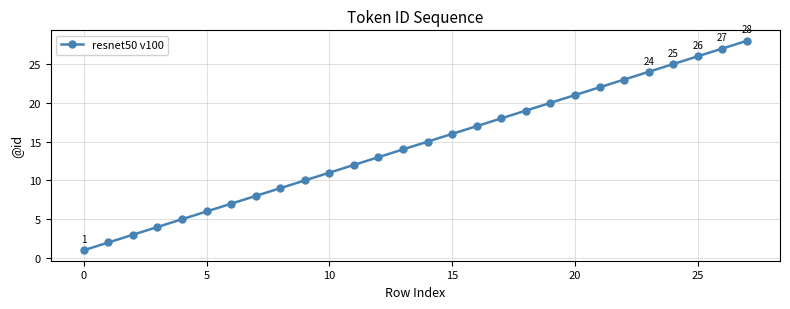

What is the greatest value displayed?

28